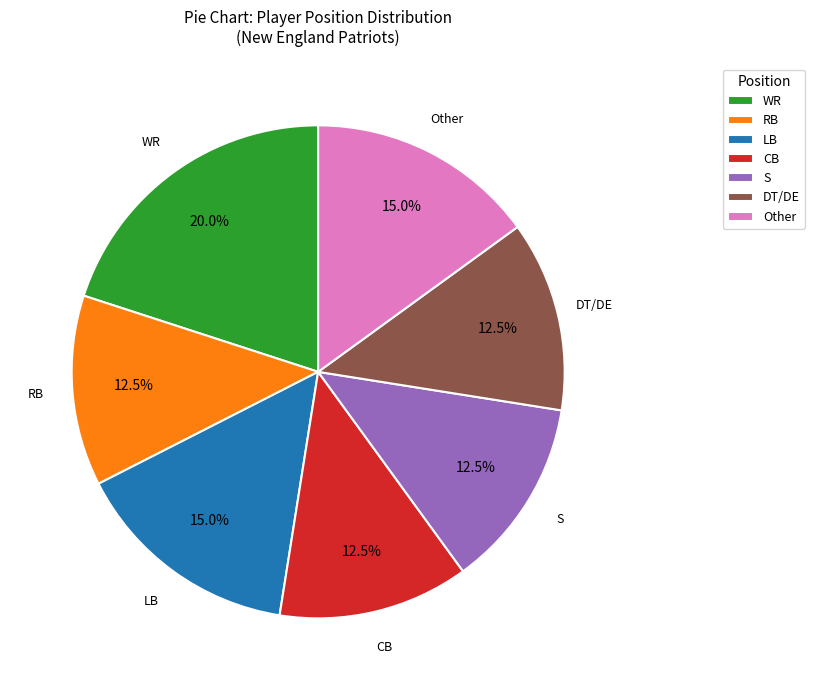

What portion of the pie excludes LB?

85.0%